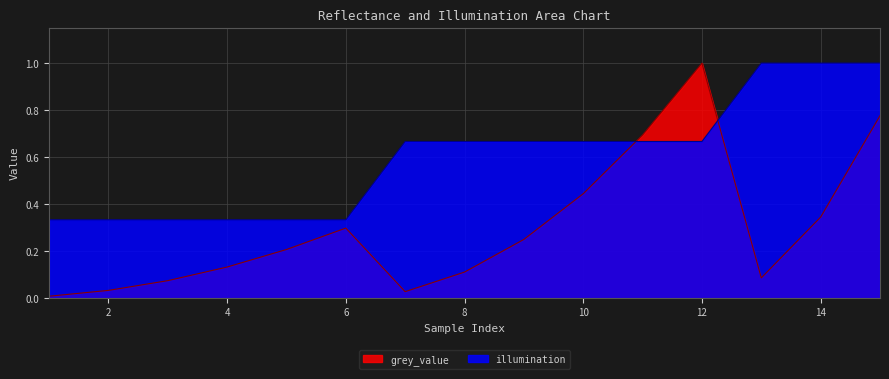

Where is the first local minimum for grey_value?

1